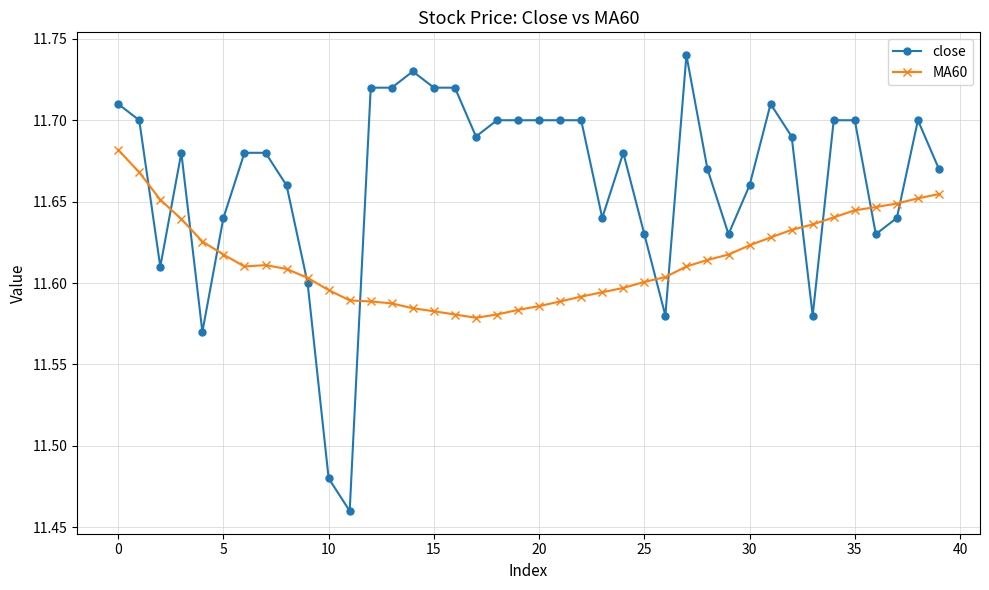

Which series has the largest range (max minus min)?

close